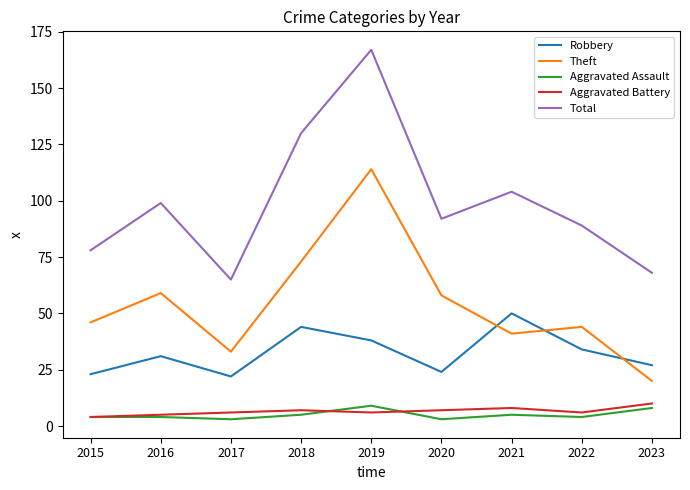

In Theft, how many points are higher than both neighbors (excluding endpoints)?

3